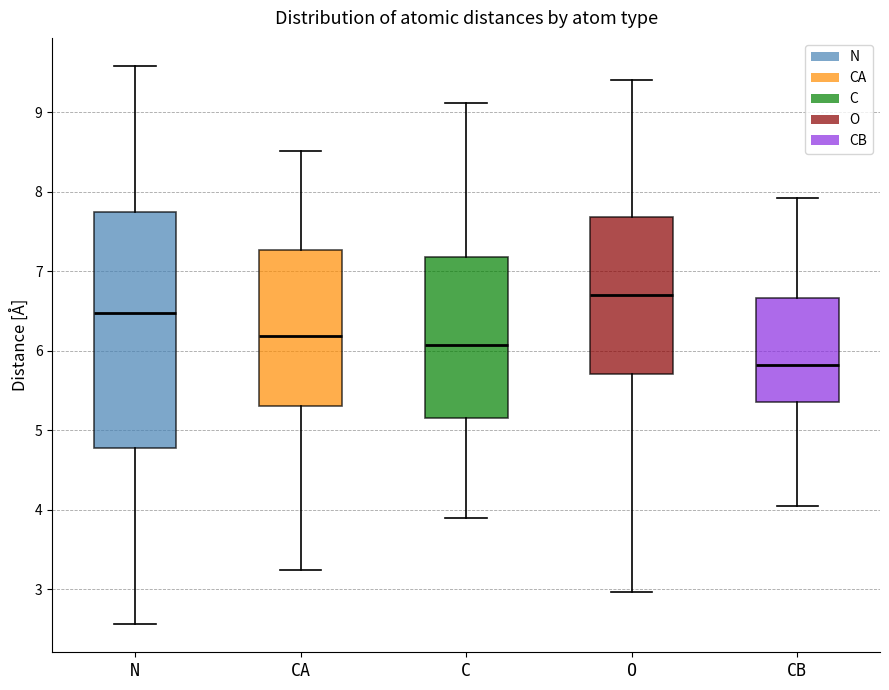

Which box's median line is the highest?

O